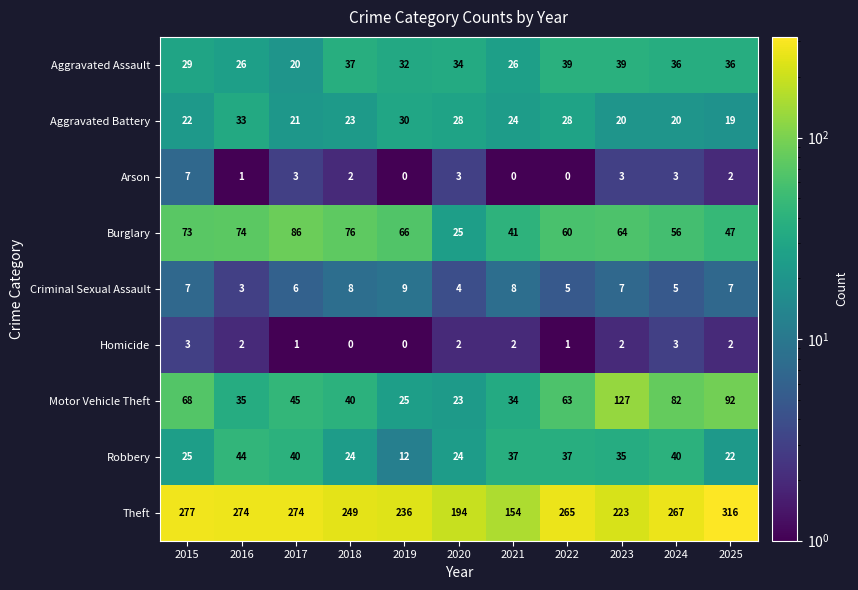

At which category is the sum across all series the highest?

2025